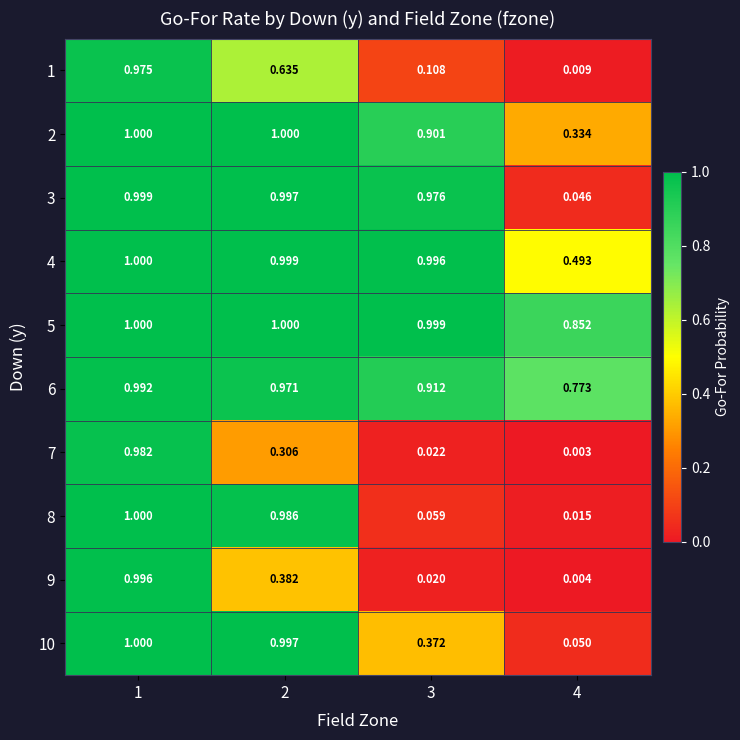

Is the value of 3 at 3 greater than the value of 7 at 4?

Yes